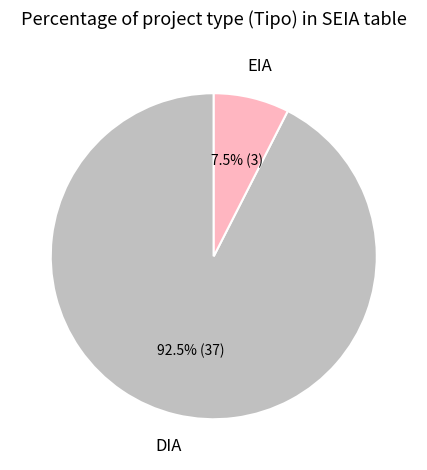

What is the largest slice in the pie chart?

DIA